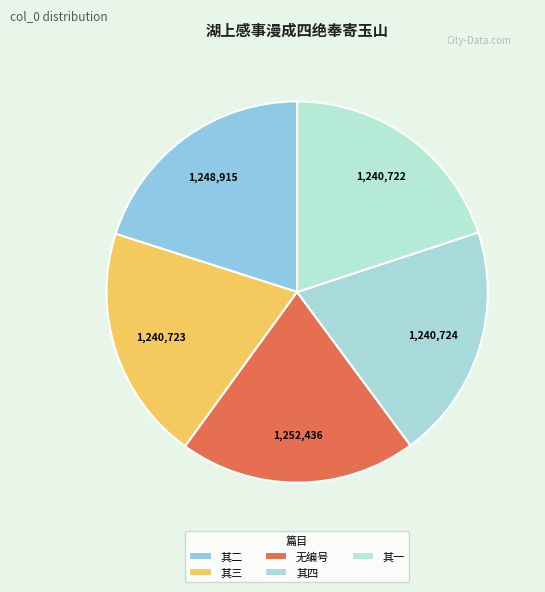

Does any single category account for the majority?

No